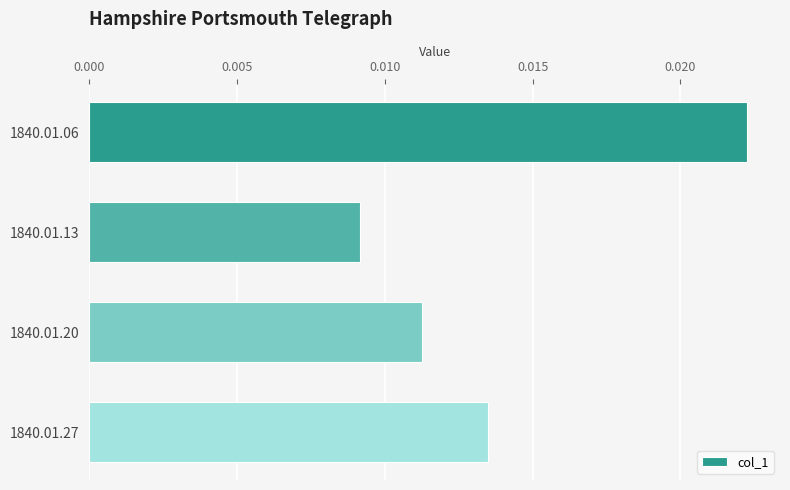

How many values are between 0 and 1?

4